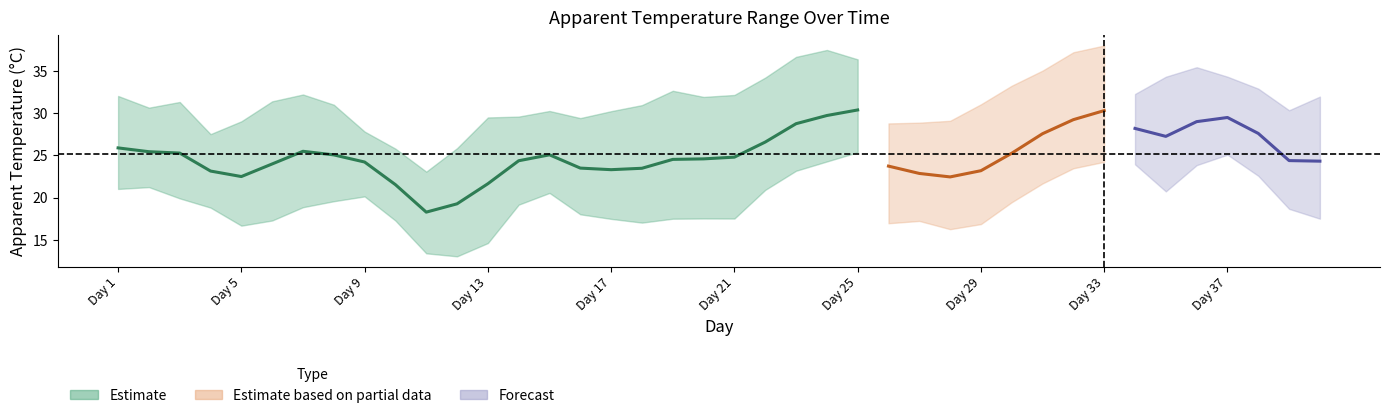

True or false: apparent_temperature_max has a value of 30.4 at 39.

True